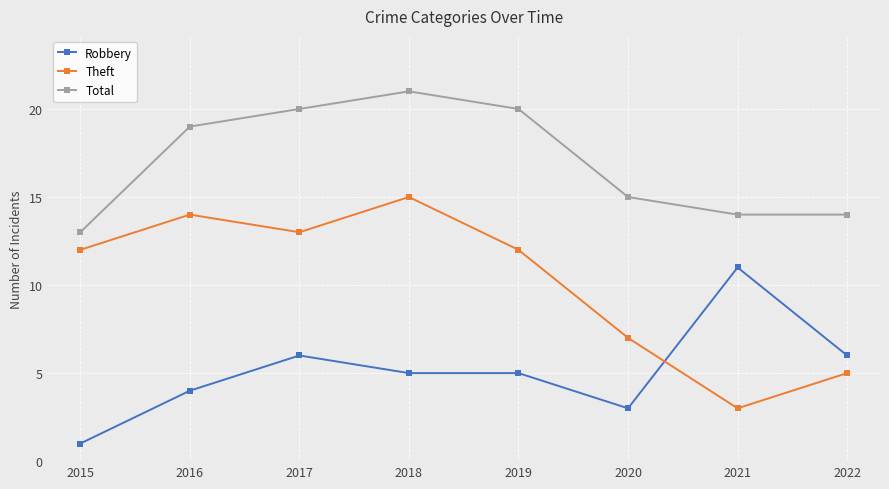

Is the value of Total at 2017 greater than the value of Theft at 2016?

Yes